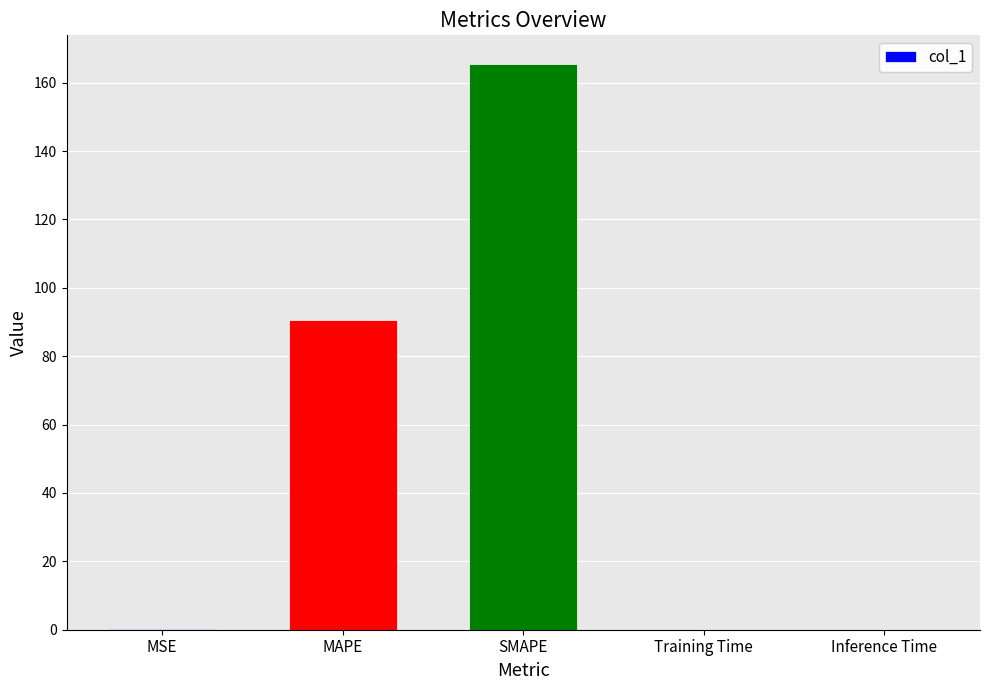

What is the sum of all values?

256.3